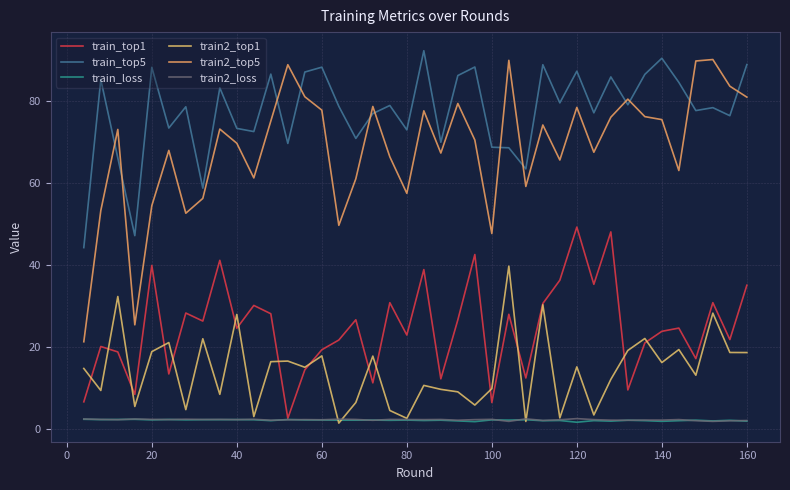

True or false: train2_top5 and train2_loss intersect in this chart.

False